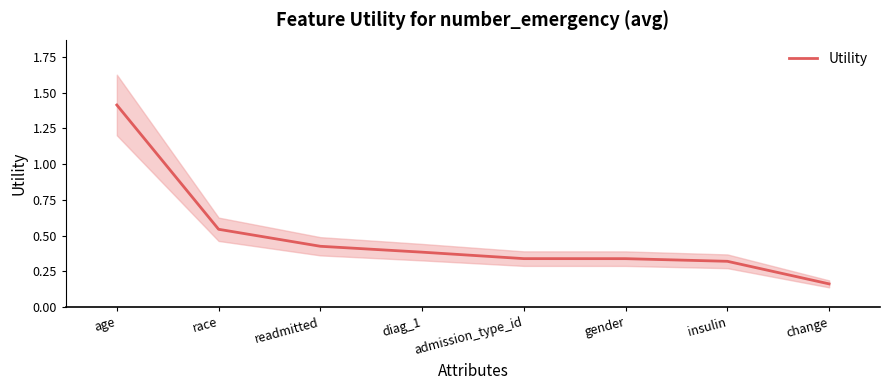

Is it true that the value at change is 0.2?

True